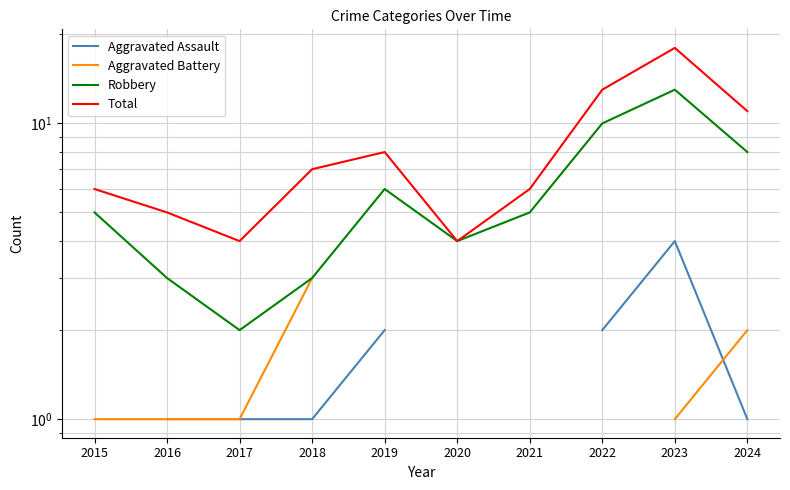

In Total, how many points are lower than both neighbors (excluding endpoints)?

2